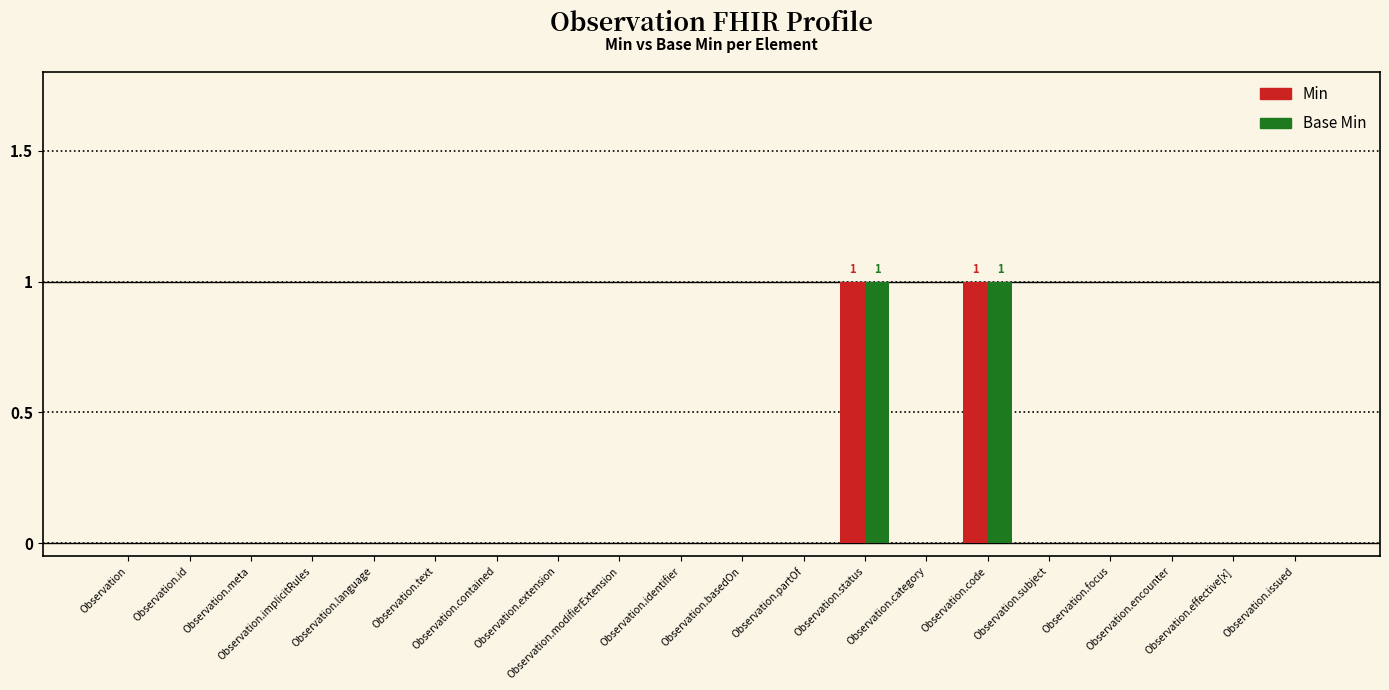

Count the Min values in the range 0 to 1.

20